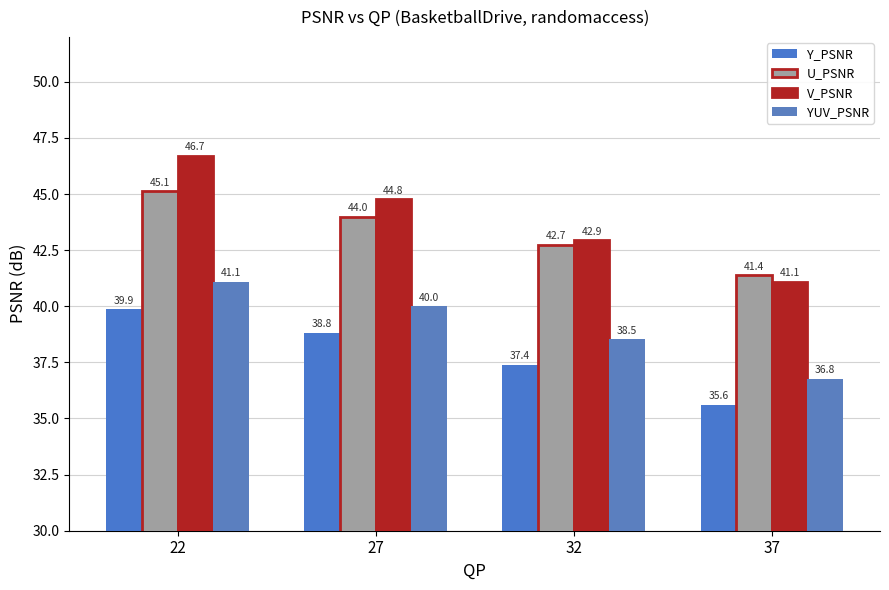

The Y_PSNR series shows 67.7 at 22. True or false?

False